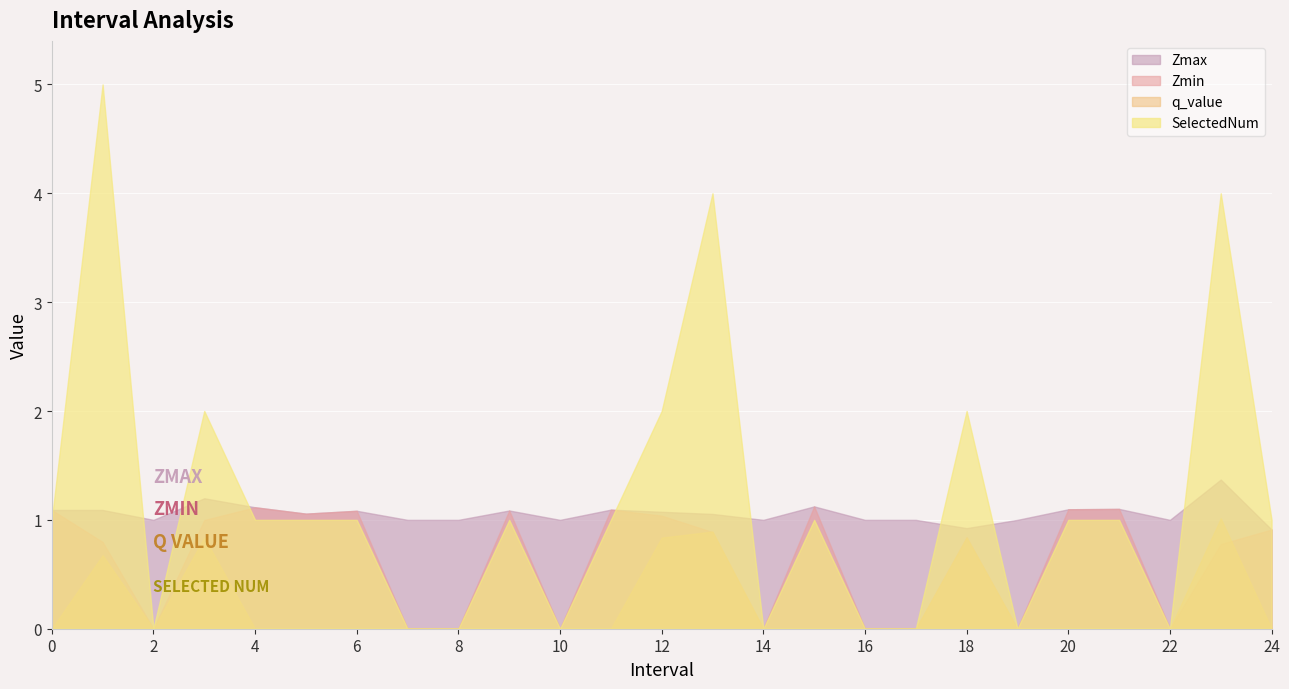

What is the sum of all Zmin values?

16.1